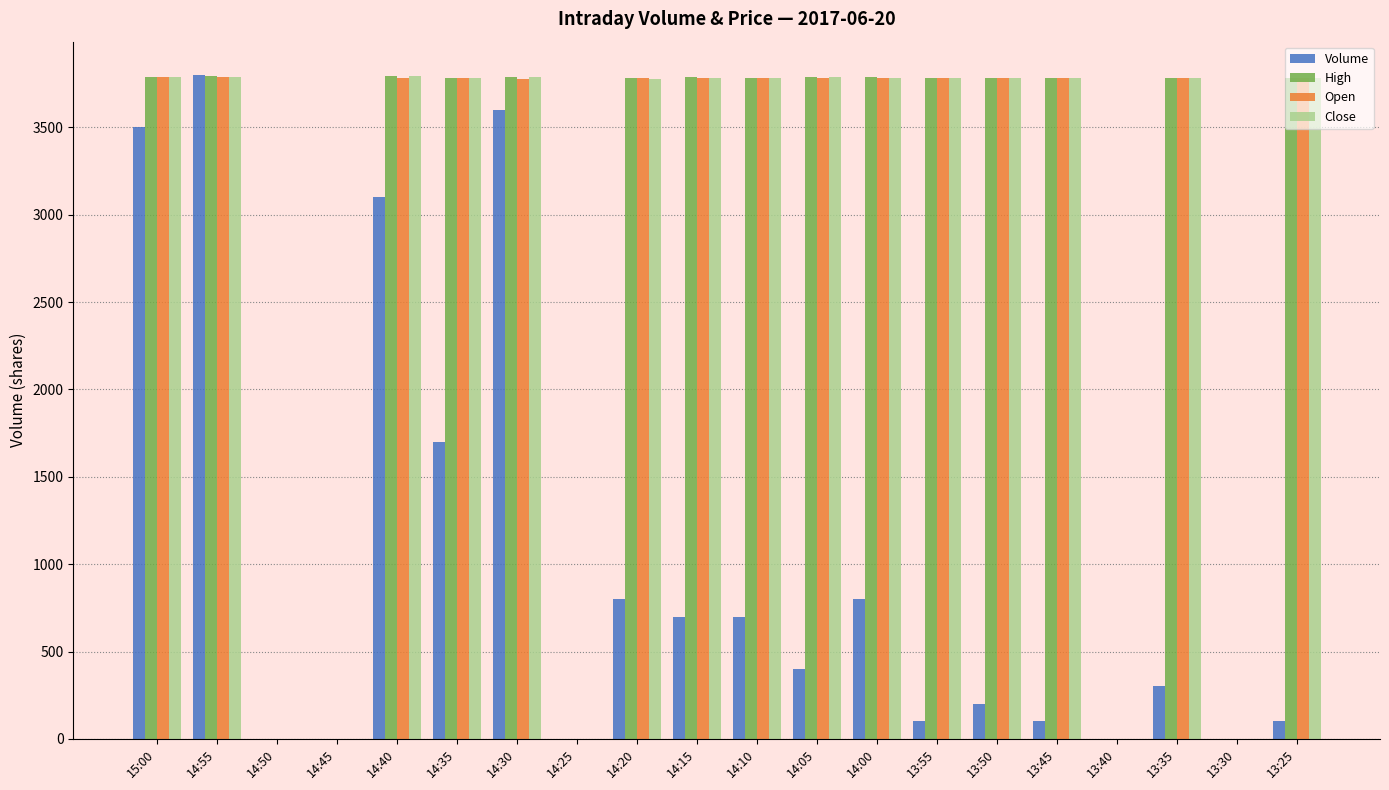

What is the total value across all series at 13:35?

11644.2